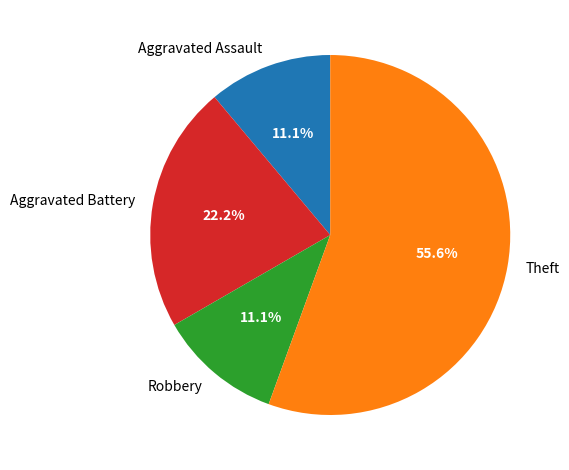

What is the largest slice in the pie chart?

Theft